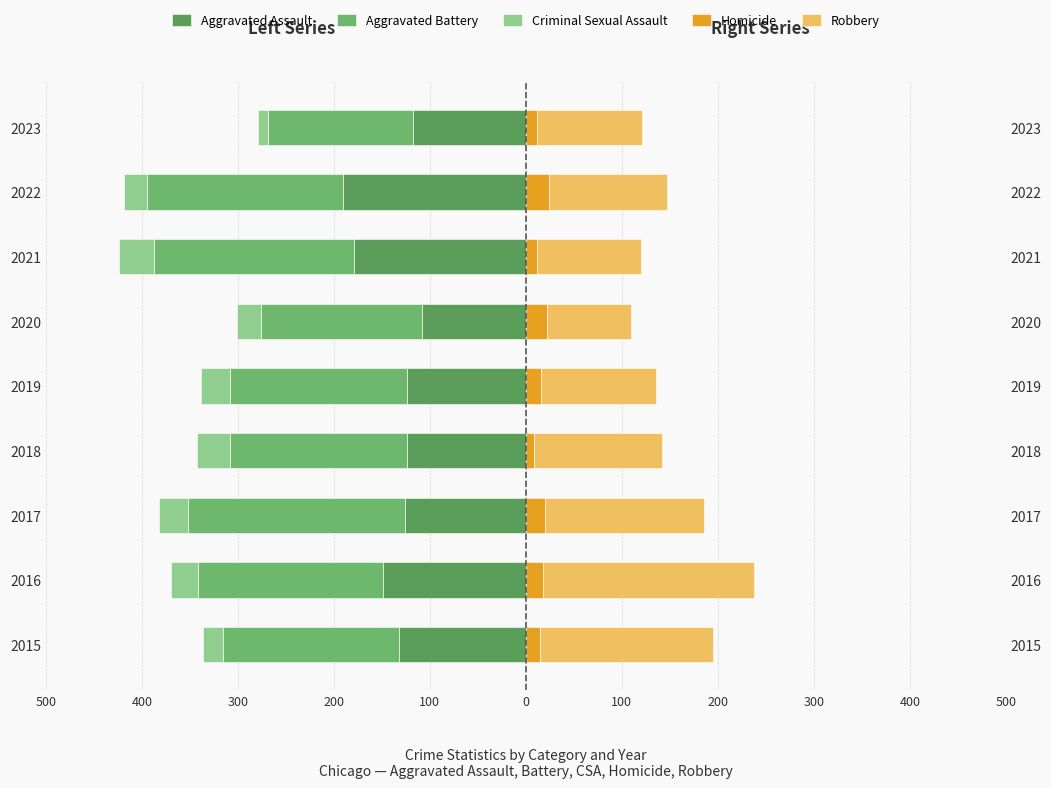

What is the value of the Homicide bar at the 2nd from the left?

18